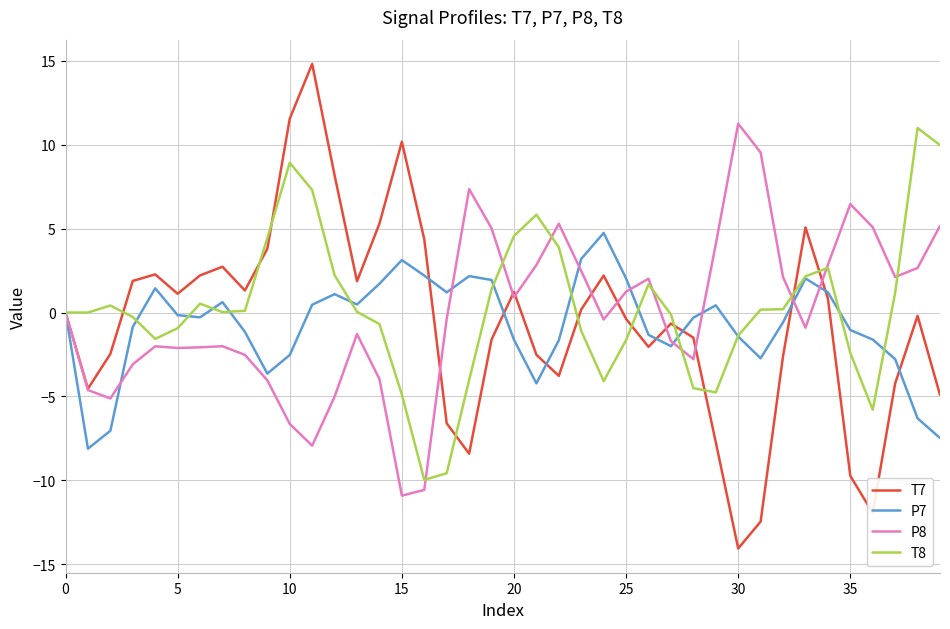

What is the minimum value for T8?

-10.0